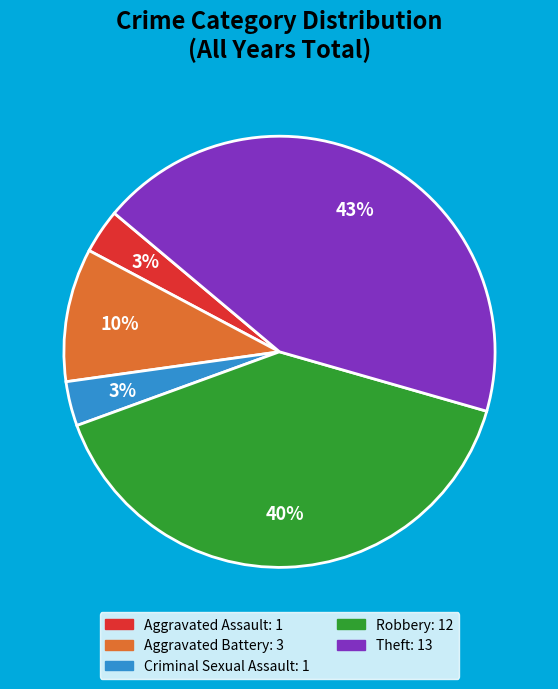

Count the number of slices in the pie.

5